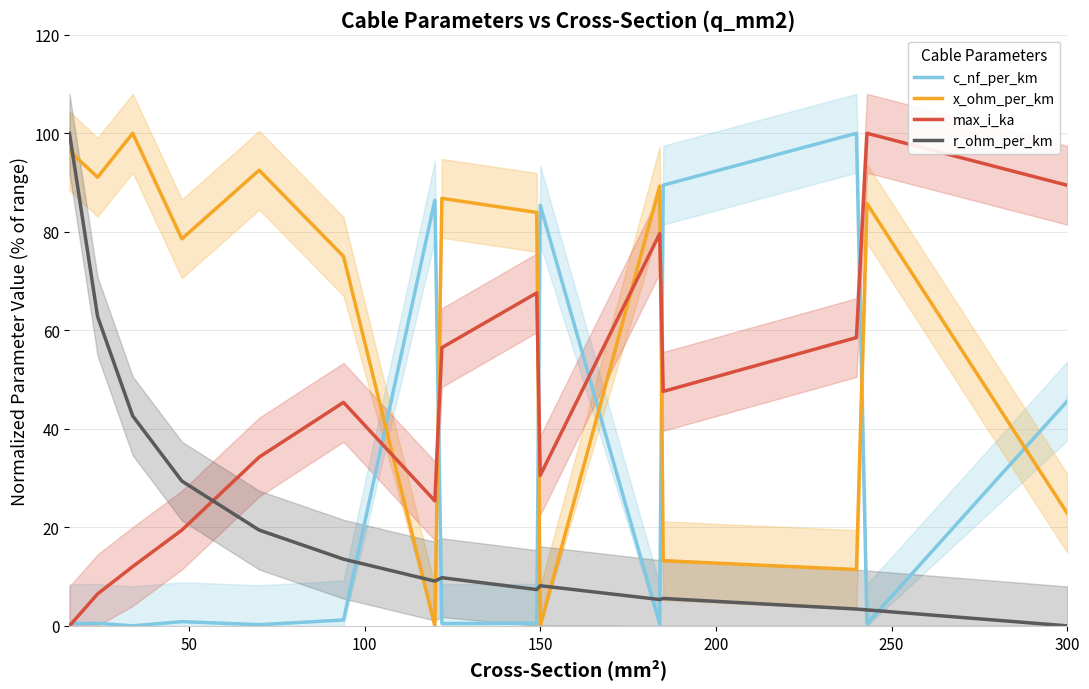

How many interior local peaks does the max_i_ka series have?

4